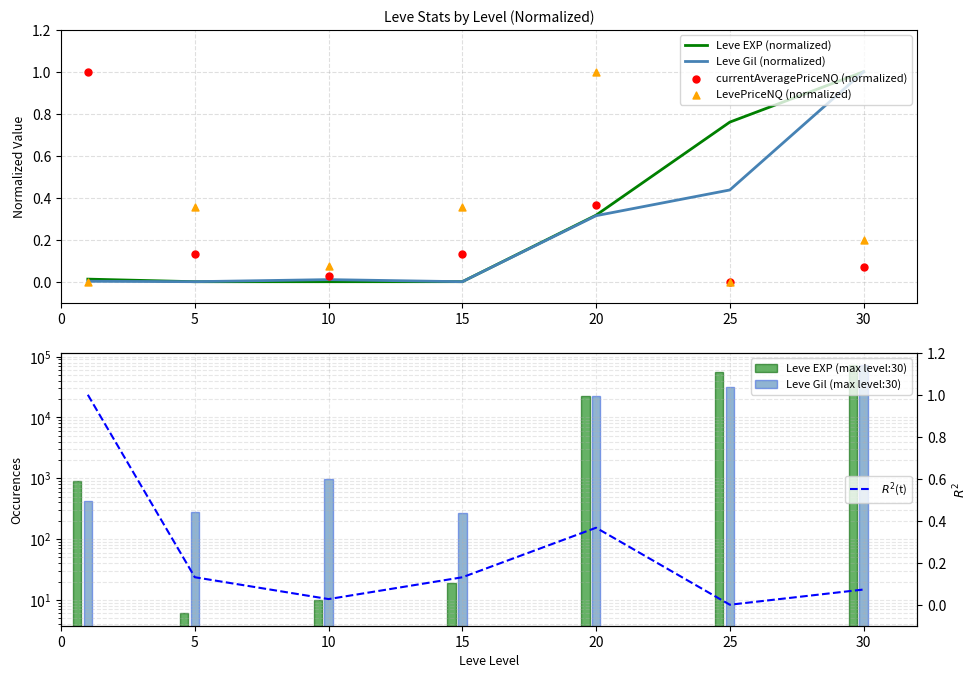

Is the value of LevePriceNQ at 25 greater than the value of currentAveragePriceNQ at 25?

No